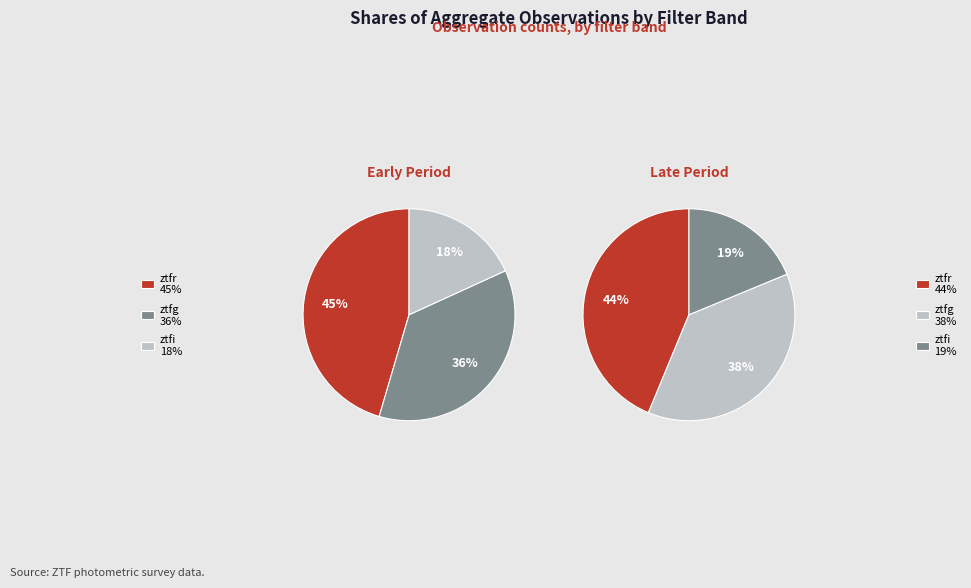

The ztfr slice represents 45% of the pie. True or false?

True